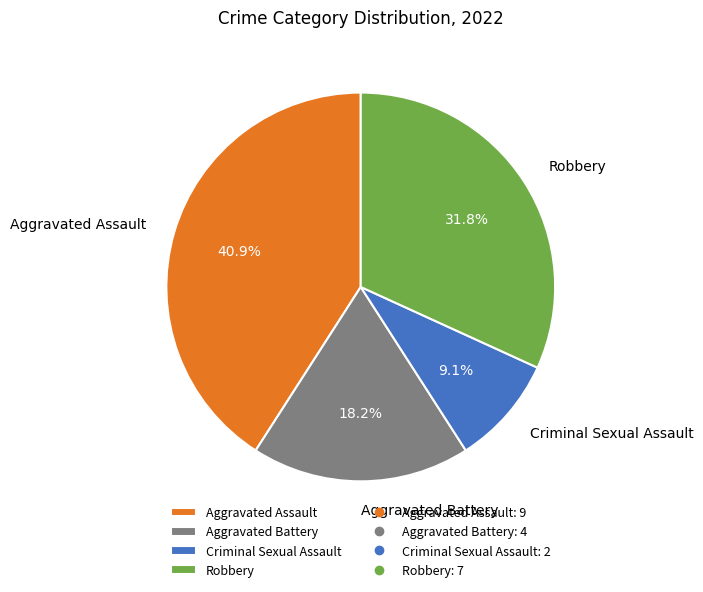

How many slices are in this pie chart?

4